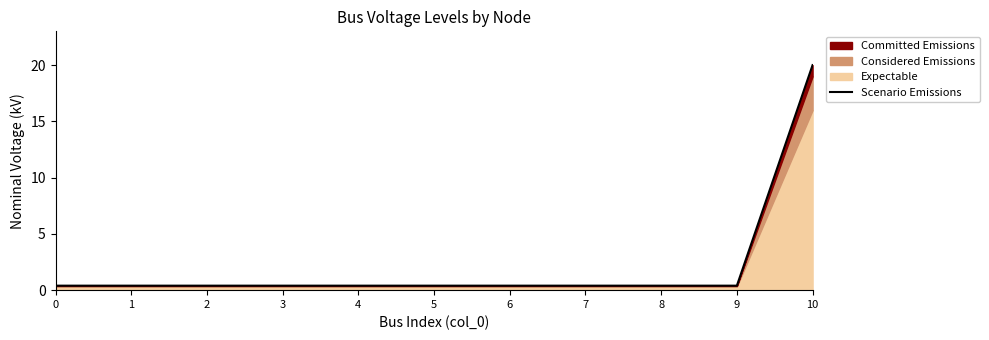

True or false: there are more than 1 points higher than both neighbors.

False